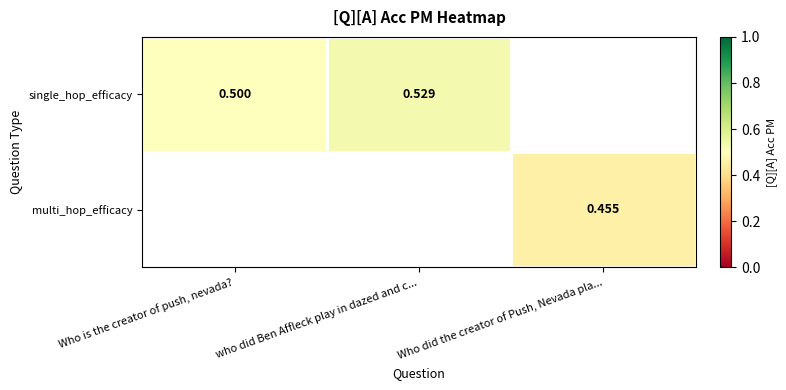

Count the number of categories in the chart.

3